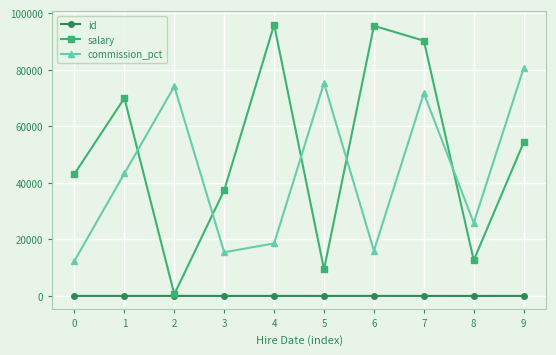

Rank the series by their maximum value, from highest to lowest.

salary, commission_pct, id